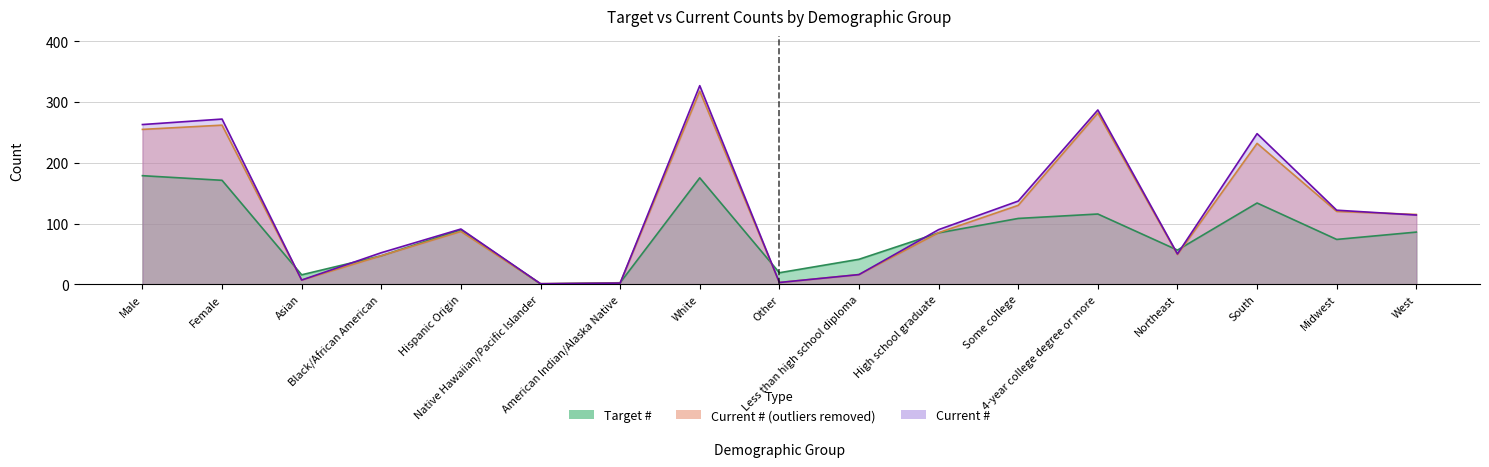

At how many categories does at least one series exceed 24?

13